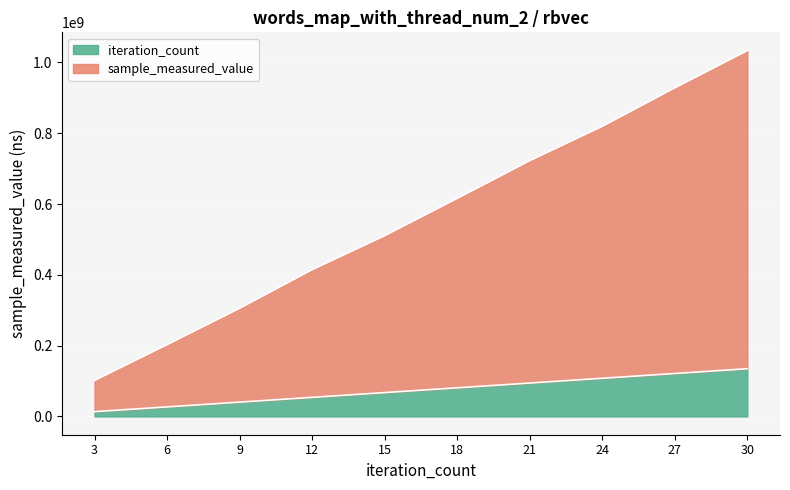

At which label does iteration_count reach its minimum?

3